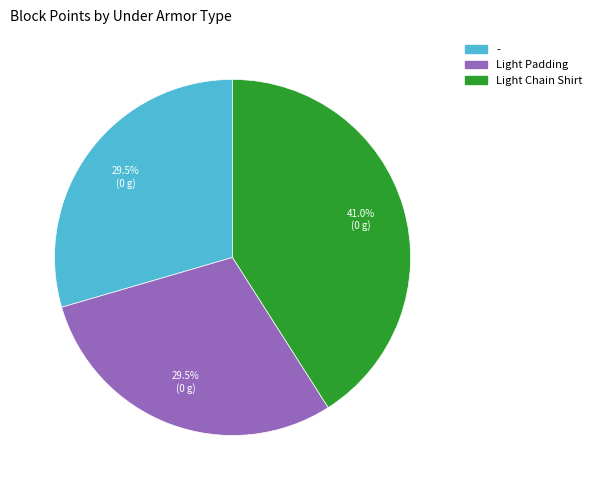

To the nearest percent, what is the average slice percentage?

33%